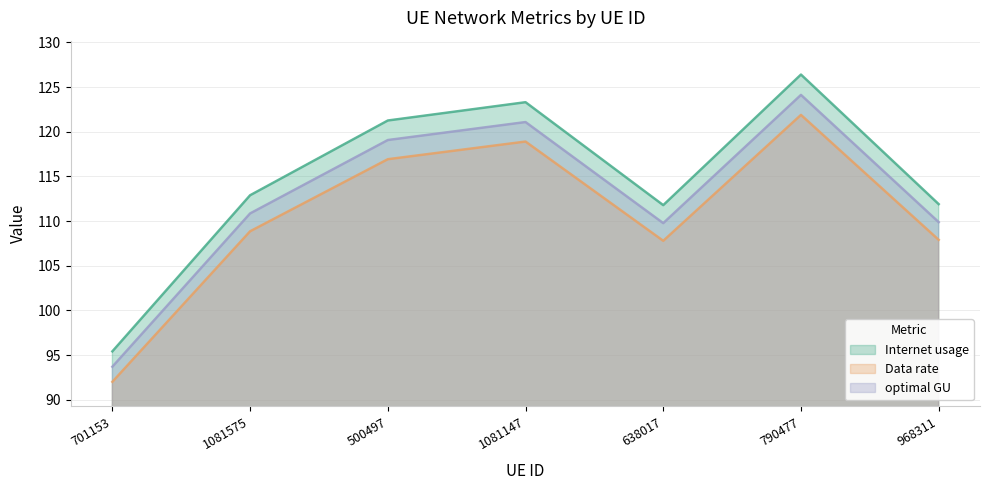

How many data points in Data rate are less than 108?

3